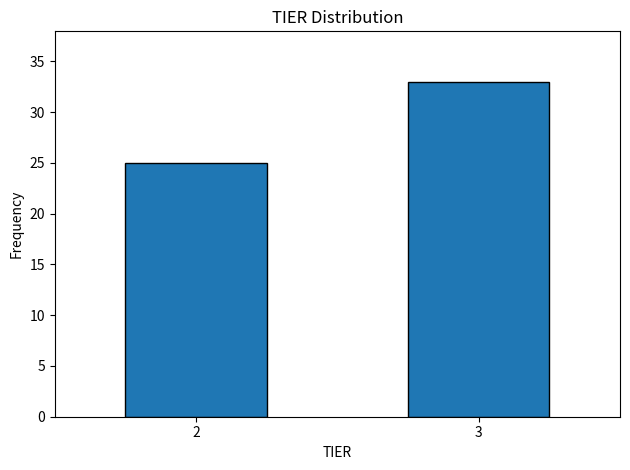

Reading left to right, list all the values displayed in this chart.

25	33